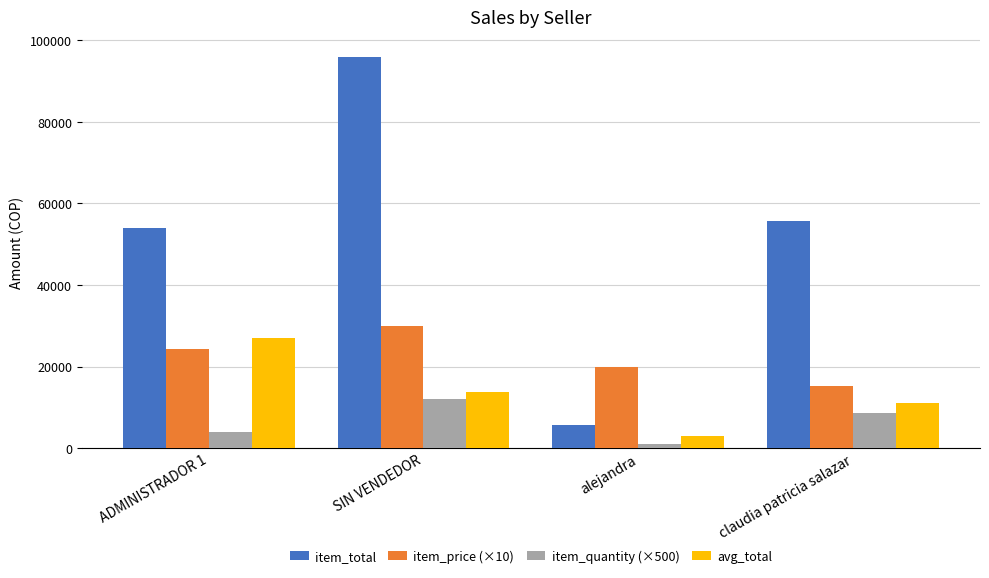

What is the approximate value of item_price (×10) at alejandra?

20000.0